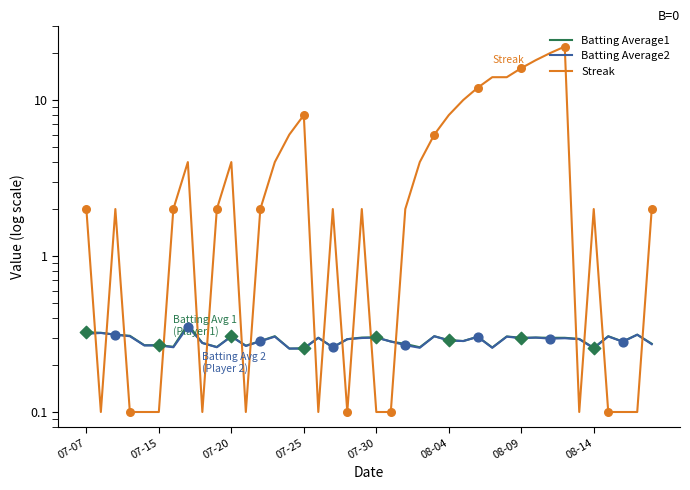

Which series reaches the minimum Y coordinate?

Streak